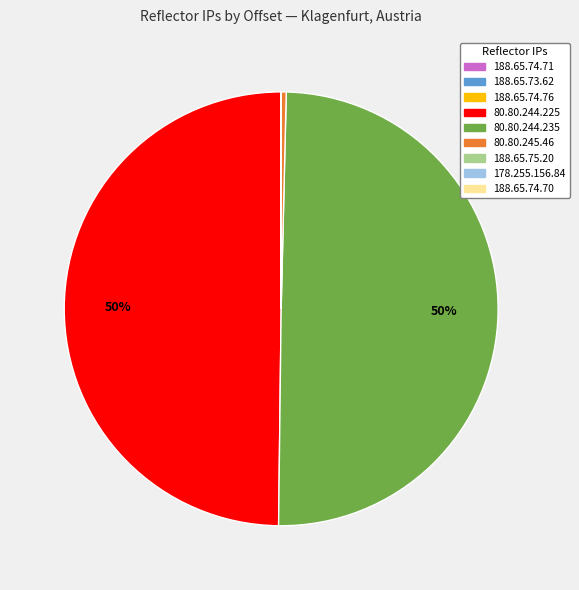

Approximately how many times larger is the value at 80.80.244.235 compared to 80.80.244.225?

1.0